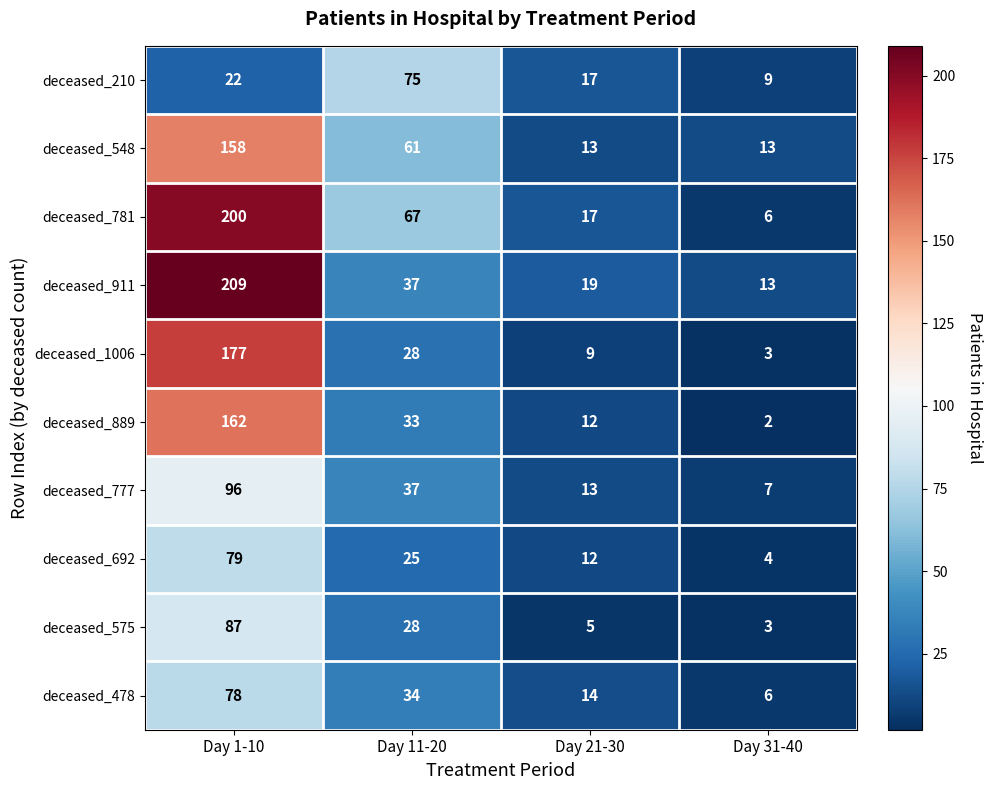

What is the minimum value shown in the chart?

2